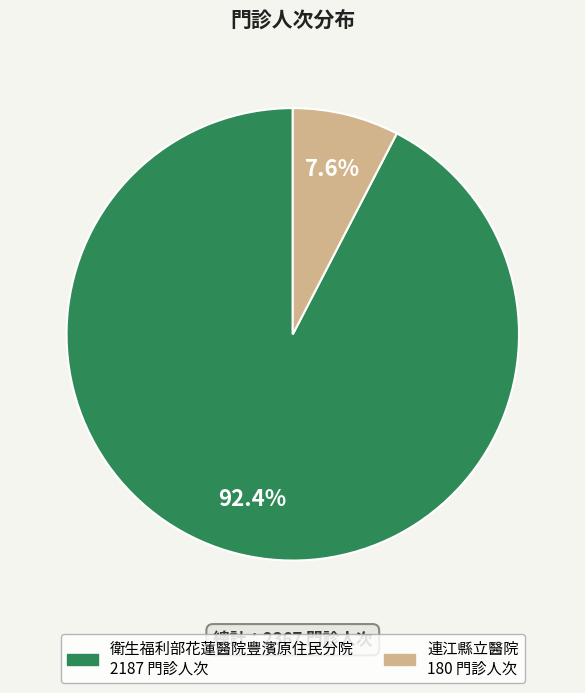

Between 連江縣立醫院 and 衛生福利部花蓮醫院豐濱原住民分院, which is larger?

衛生福利部花蓮醫院豐濱原住民分院